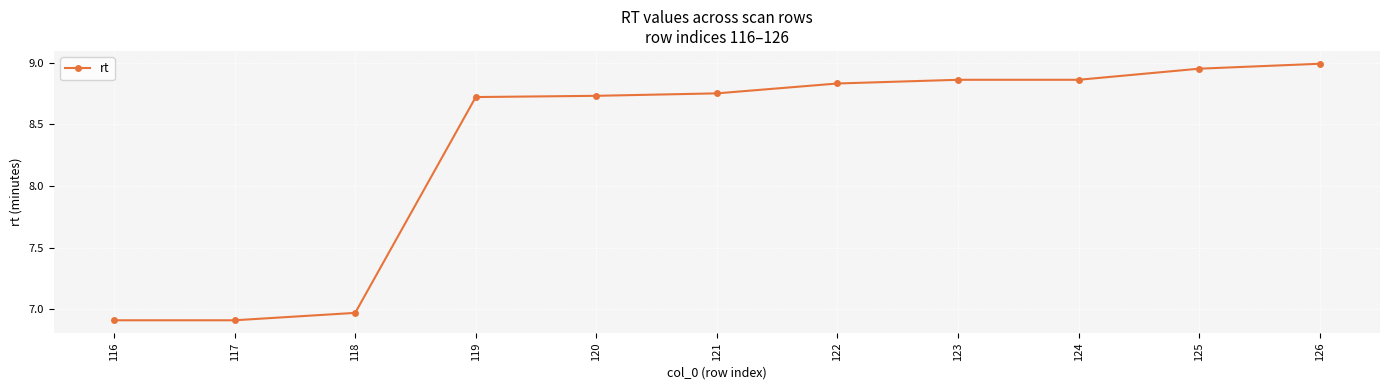

The chart shows a value of 8.7 at 119. True or false?

True